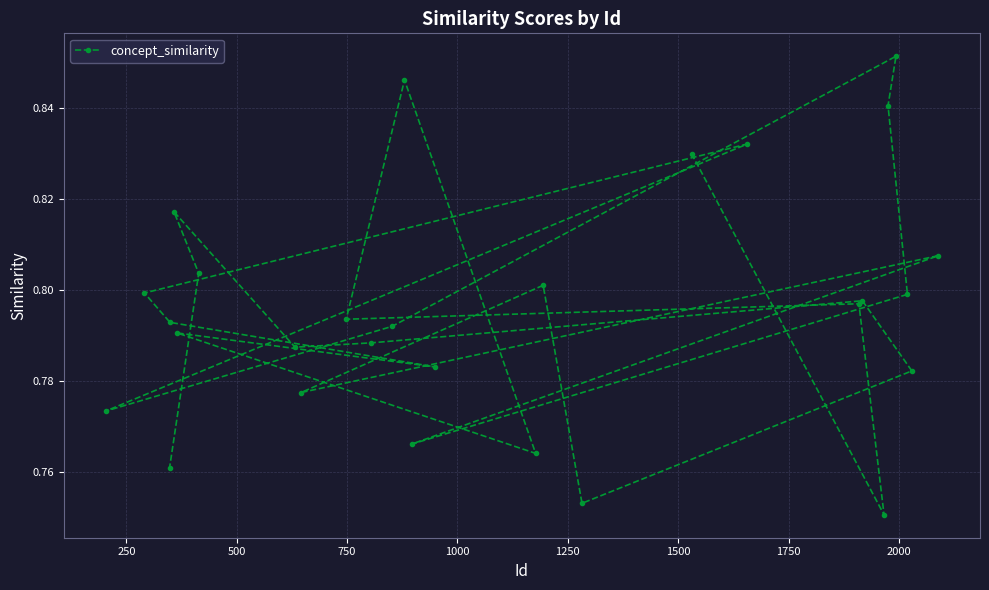

What is the greatest value displayed?

0.9